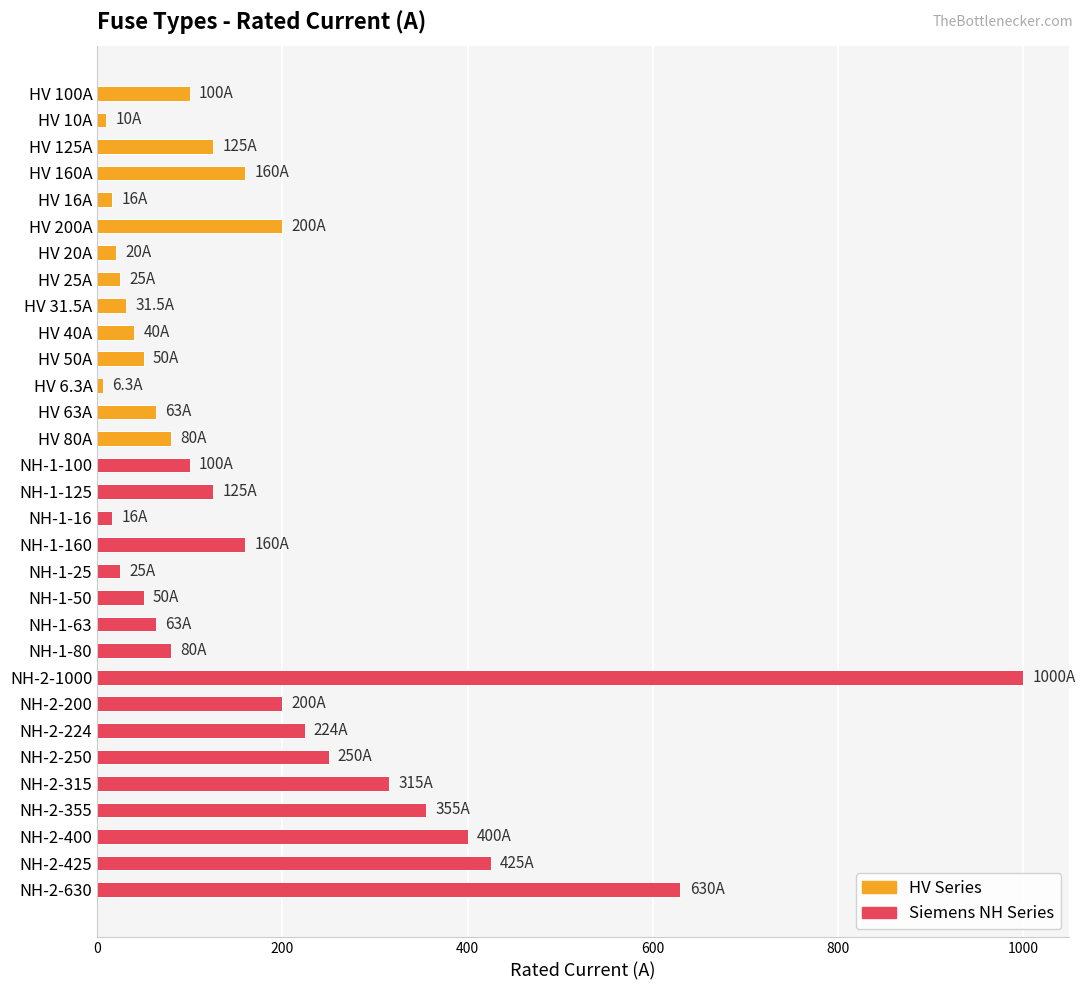

The chart shows a value of 182.6 at HV 125A. True or false?

False